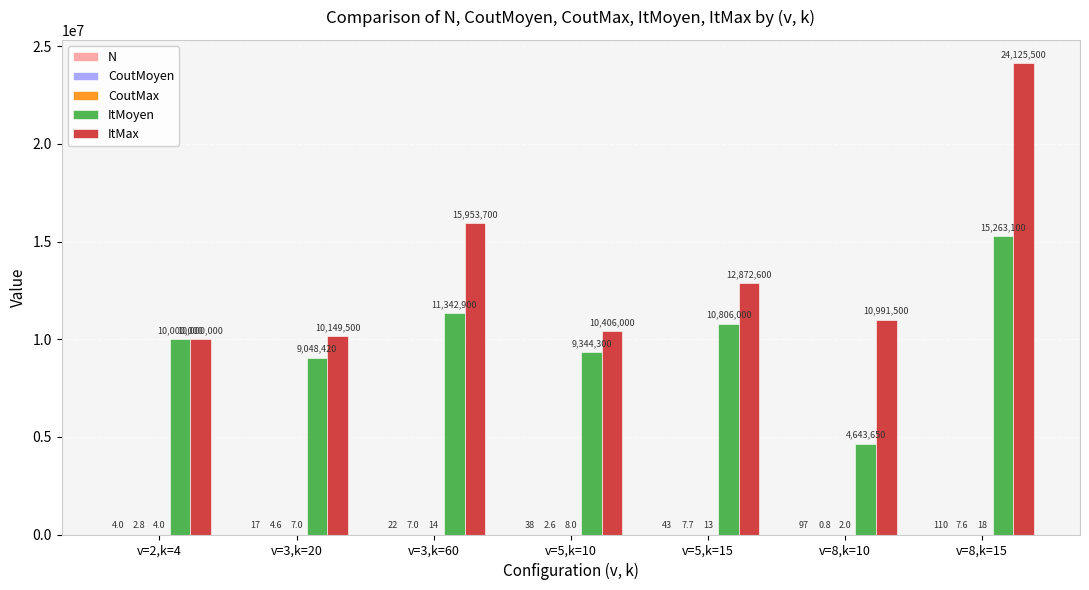

At which category is the sum across all series the highest?

v=8,k=15